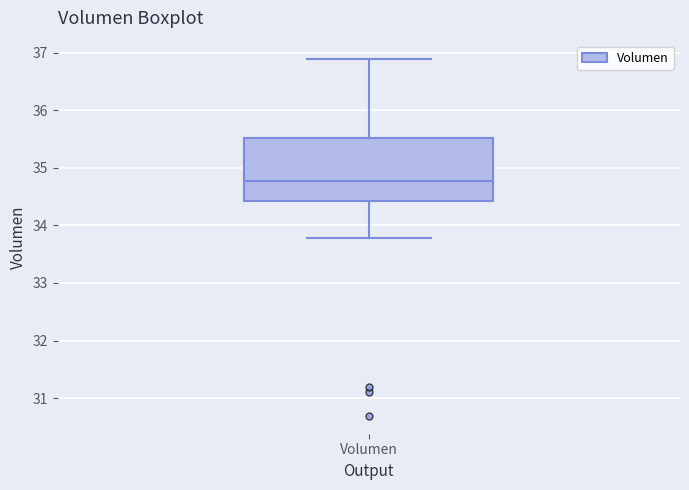

Transcribe this box plot: give where the median line is, the range the box spans, and where the two whiskers end, as read against the y-axis. The values are not printed on the chart, so give them approximately, as read against the axis.

median 34.8, box 34.4 to 35.5, whiskers 33.8 to 36.9